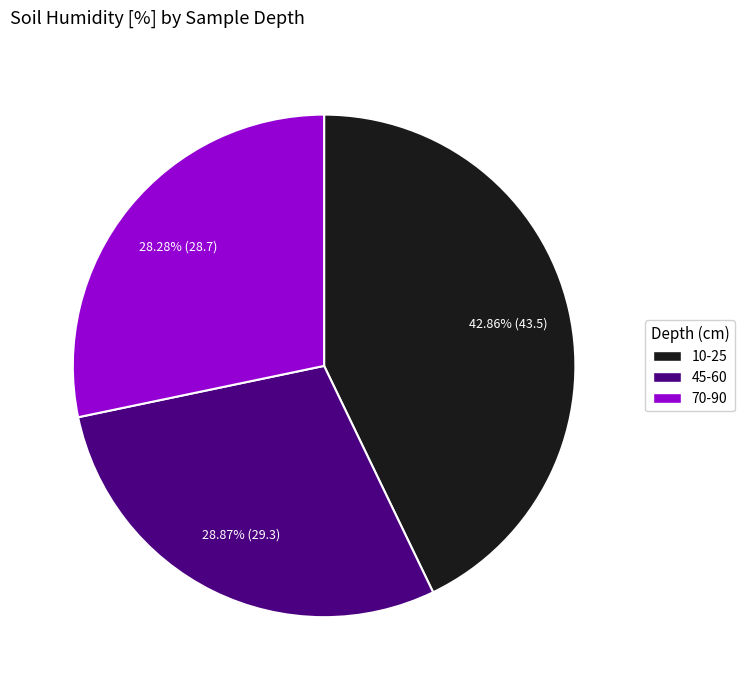

Is there any slice that represents more than half of the pie?

No